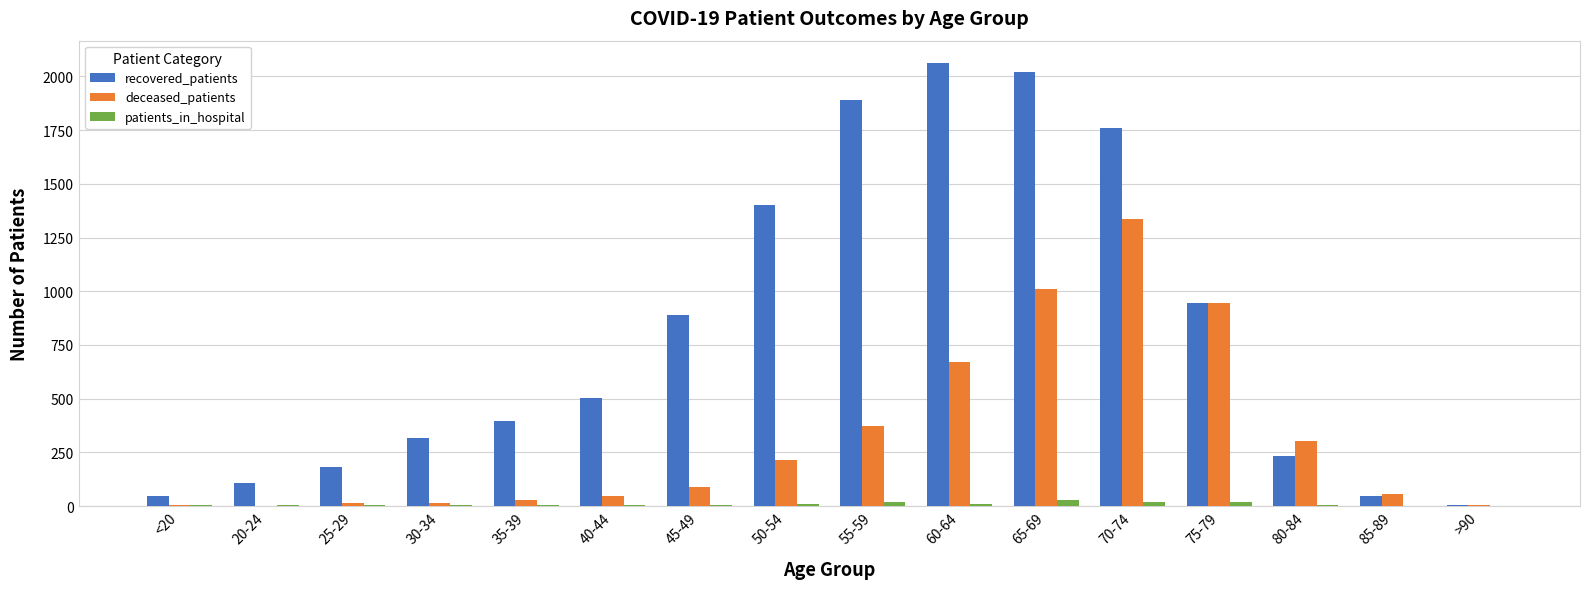

Where is recovered_patients nearest to the value 1035?

75-79